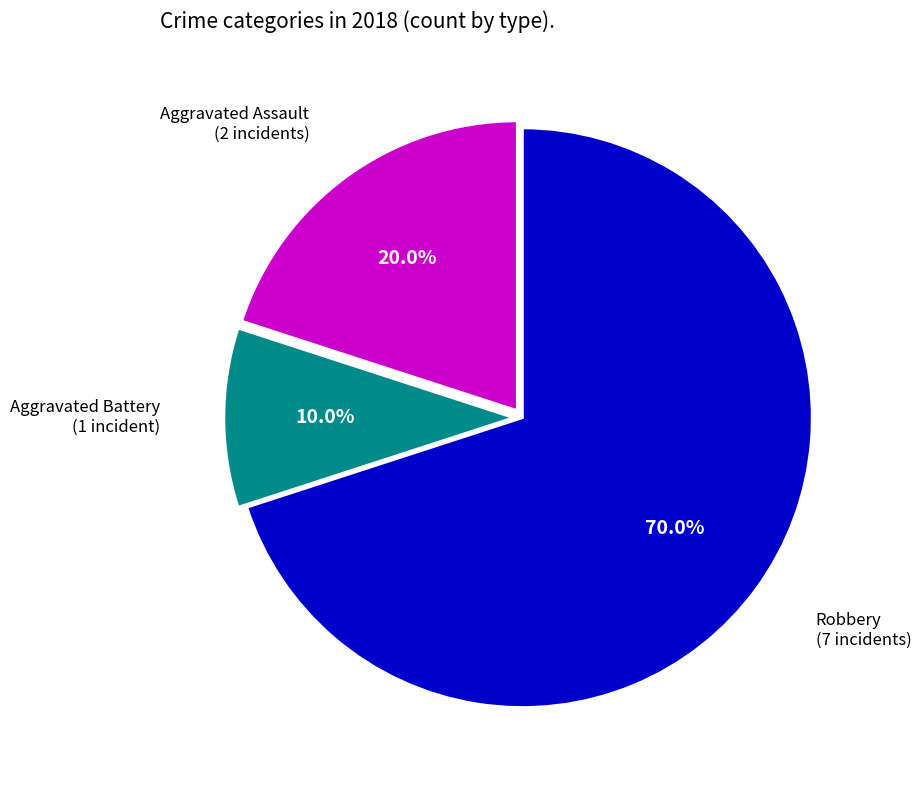

Do Aggravated Battery and Aggravated Assault together represent more than half of the pie?

No